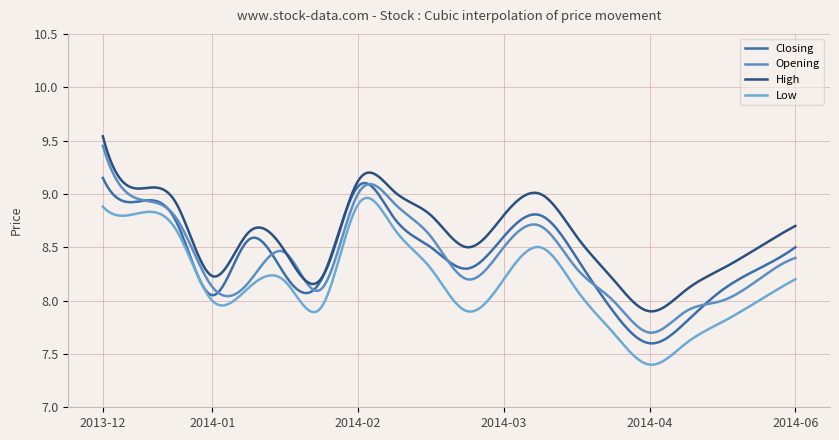

What is the average value of the Opening series?

8.4